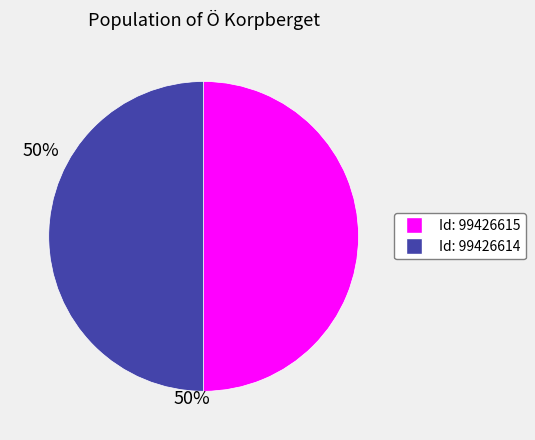

Approximately how many times larger is the value at Id: 99426614 compared to Id: 99426615?

1.0